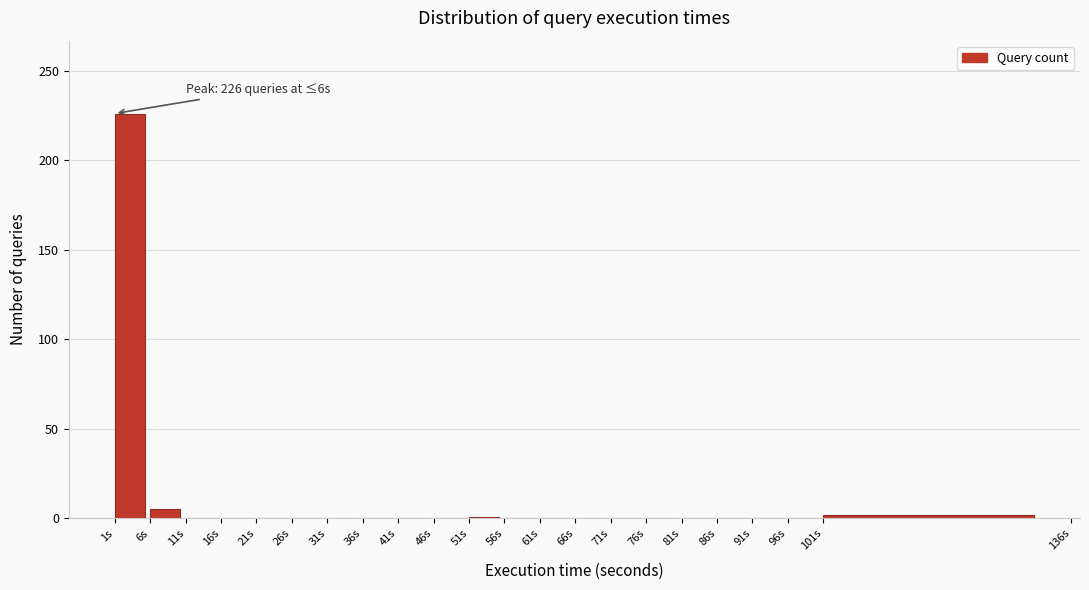

Which label corresponds to the largest value in the chart?

1s